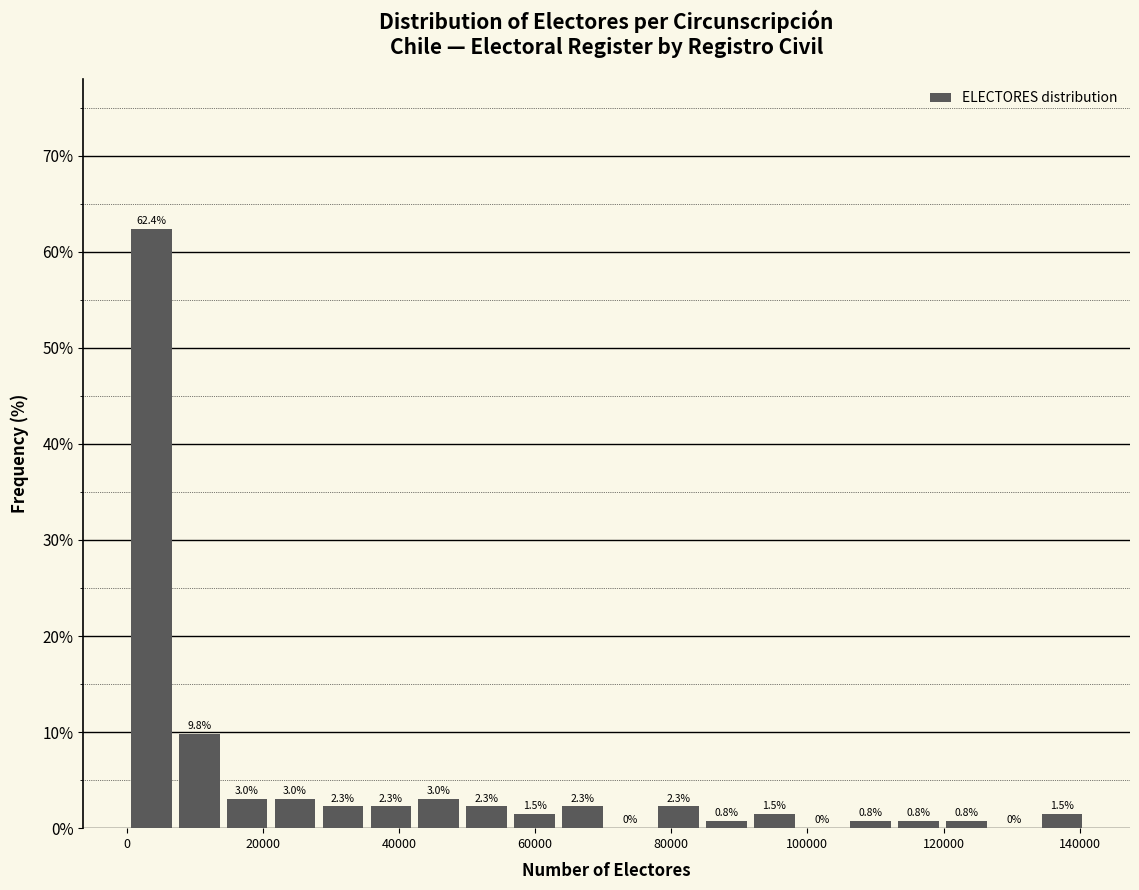

Read against the x-axis, roughly where is the centre of the tallest bar?

4000